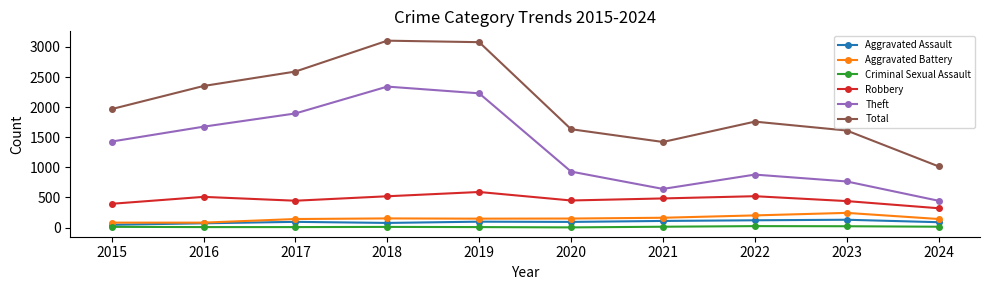

True or false: Aggravated Battery and Theft intersect in this chart.

False